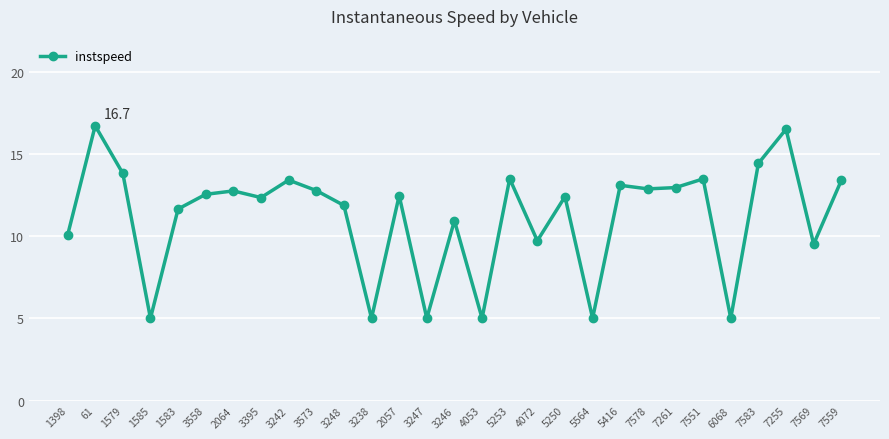

True or false: there are more than 2 points higher than both neighbors.

True